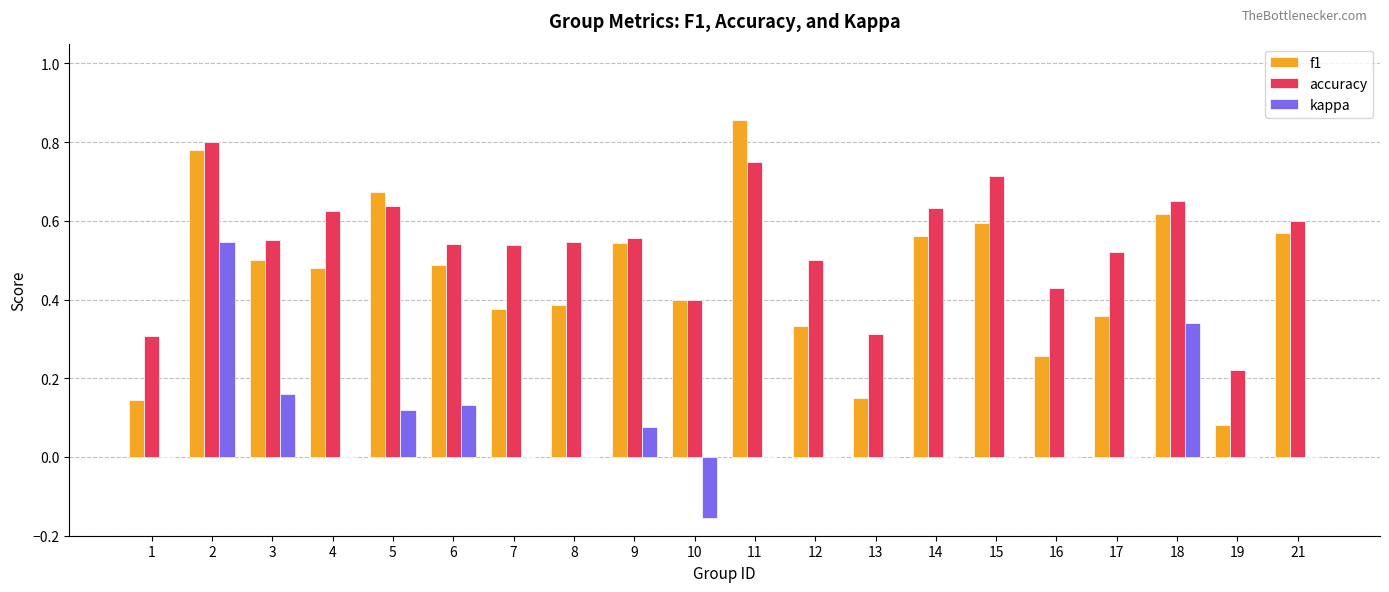

Between 6 and 8, which series saw the biggest shift?

kappa